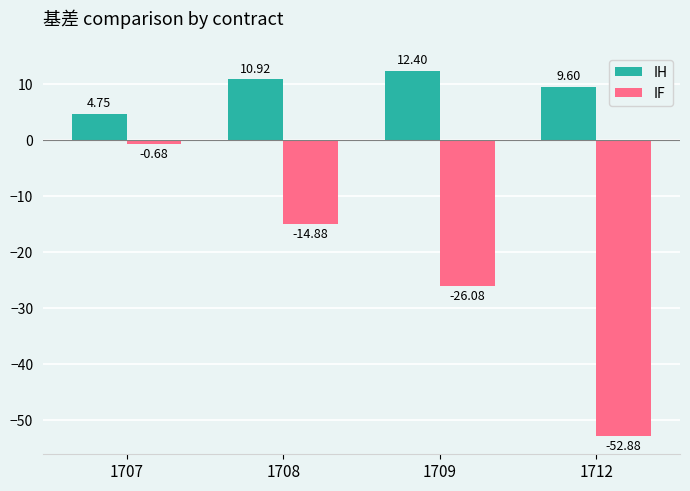

Which category has the highest value in the IF series?

1707